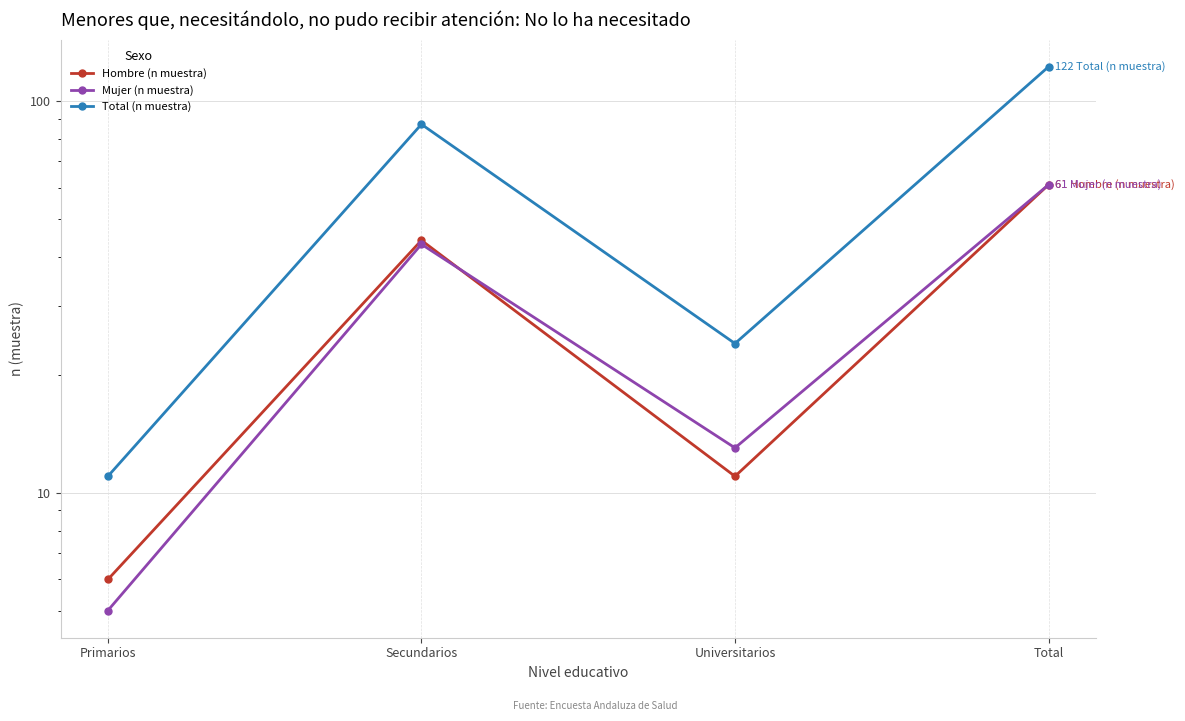

How many values in the Mujer (n muestra) series are below 43?

2